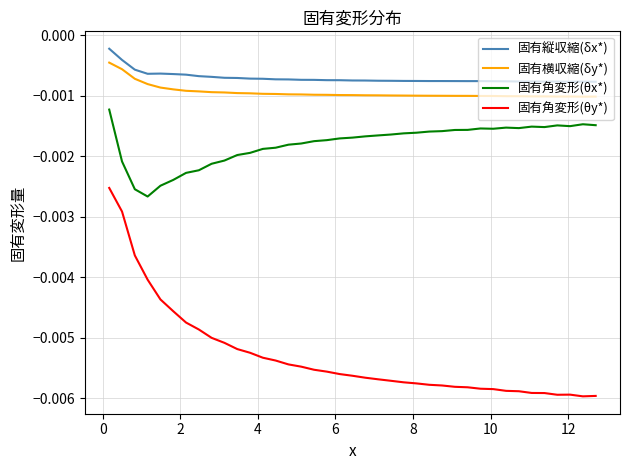

List the series in order of their peak value, highest first.

固有縦収縮(δx*), 固有横収縮(δy*), 固有角変形(θx*), 固有角変形(θy*)